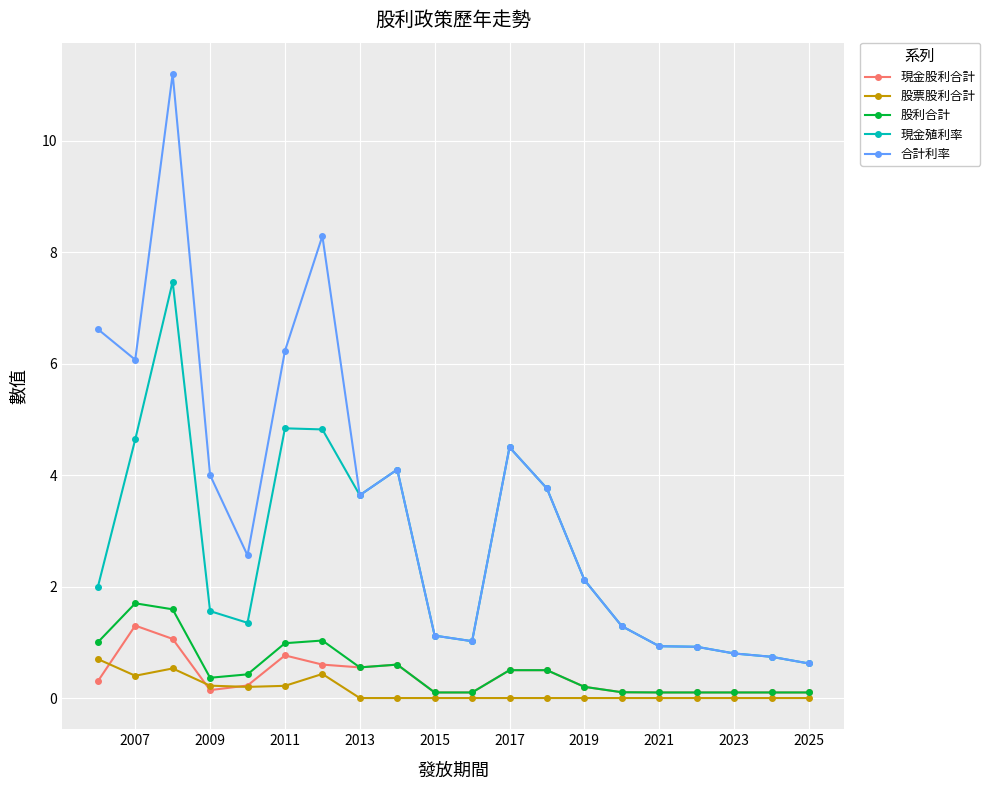

Which series has the largest total across all categories?

合計利率